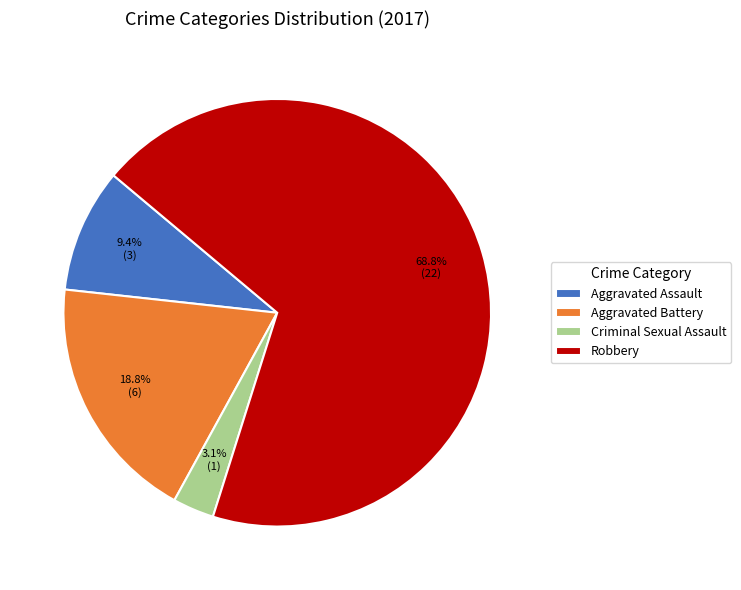

To the nearest percent, what is the difference between the largest and smallest slice percentages?

66%